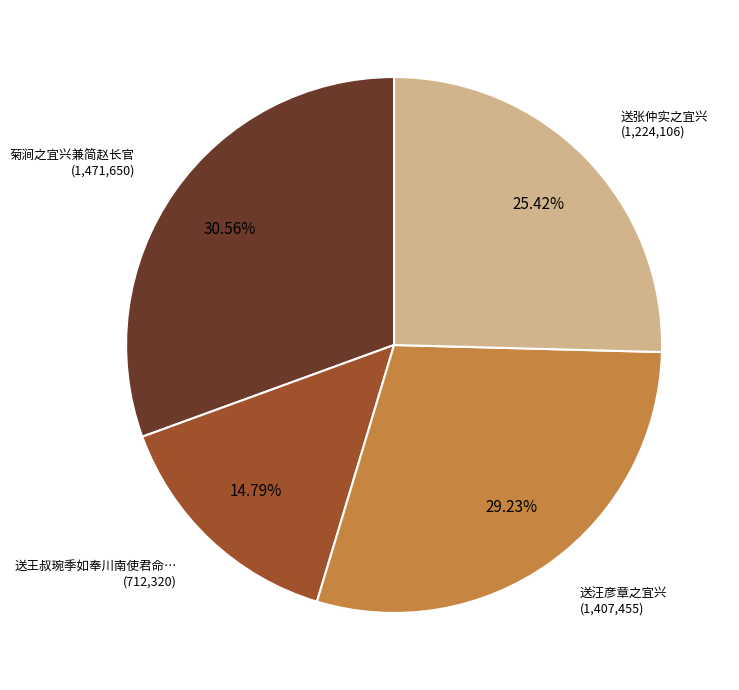

Is 送汪彦章之宜兴 the majority of the pie?

No